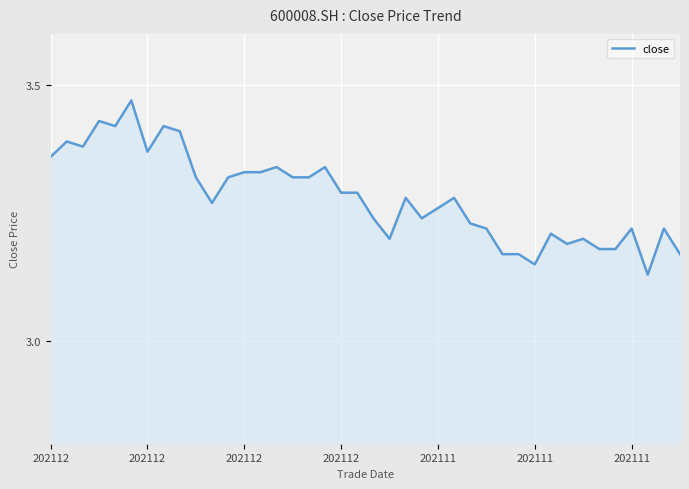

What is the difference between the maximum and minimum values?

0.3